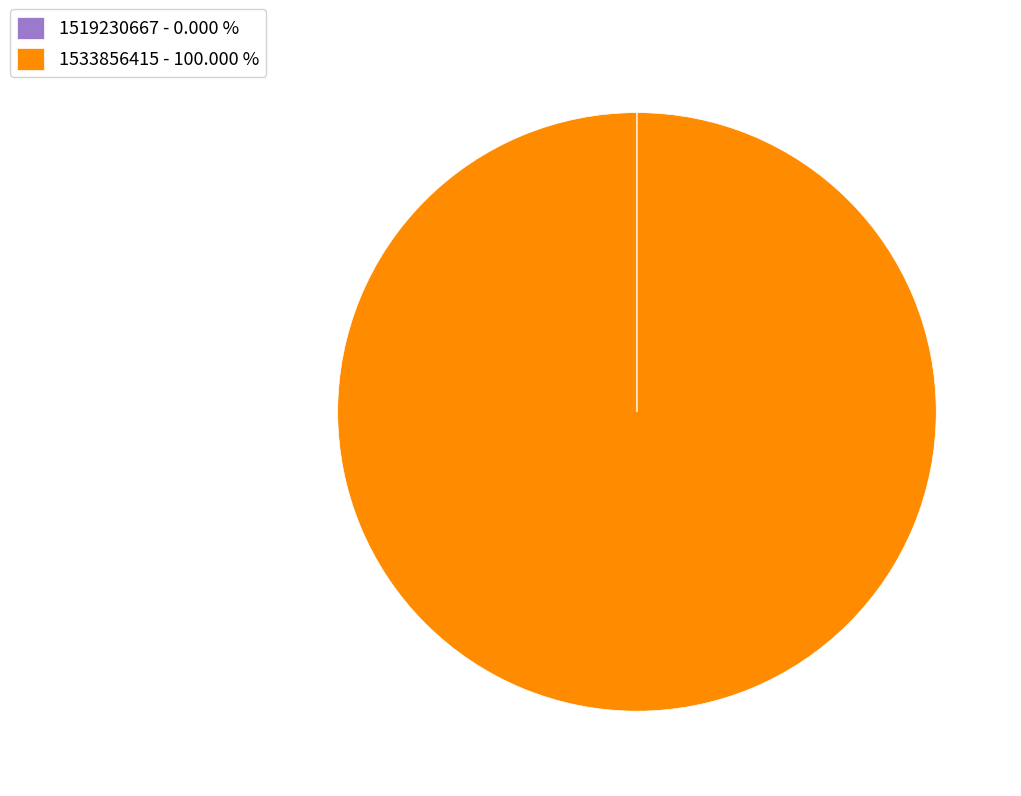

Does any single category account for the majority?

Yes